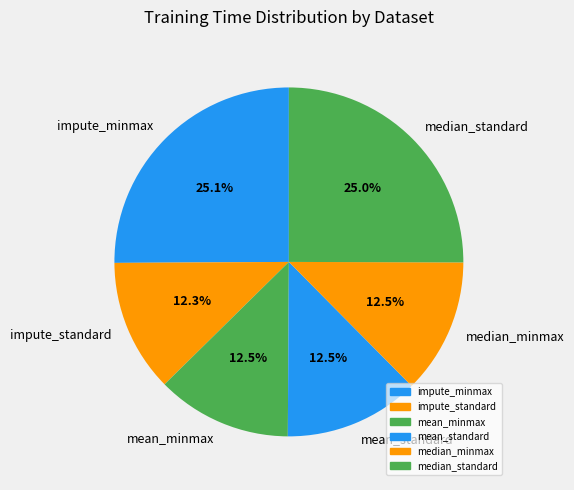

Does any single category account for the majority?

No